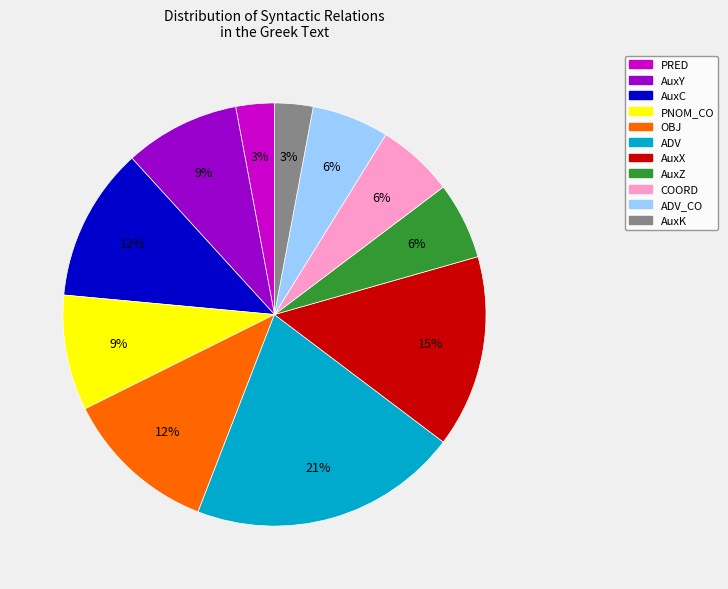

To the nearest percent, what is the difference between the largest and smallest slice percentages?

18%